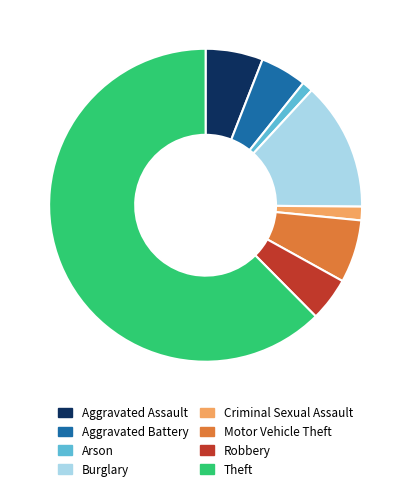

Approximately how many times larger is the value at Aggravated Battery compared to Burglary?

0.4